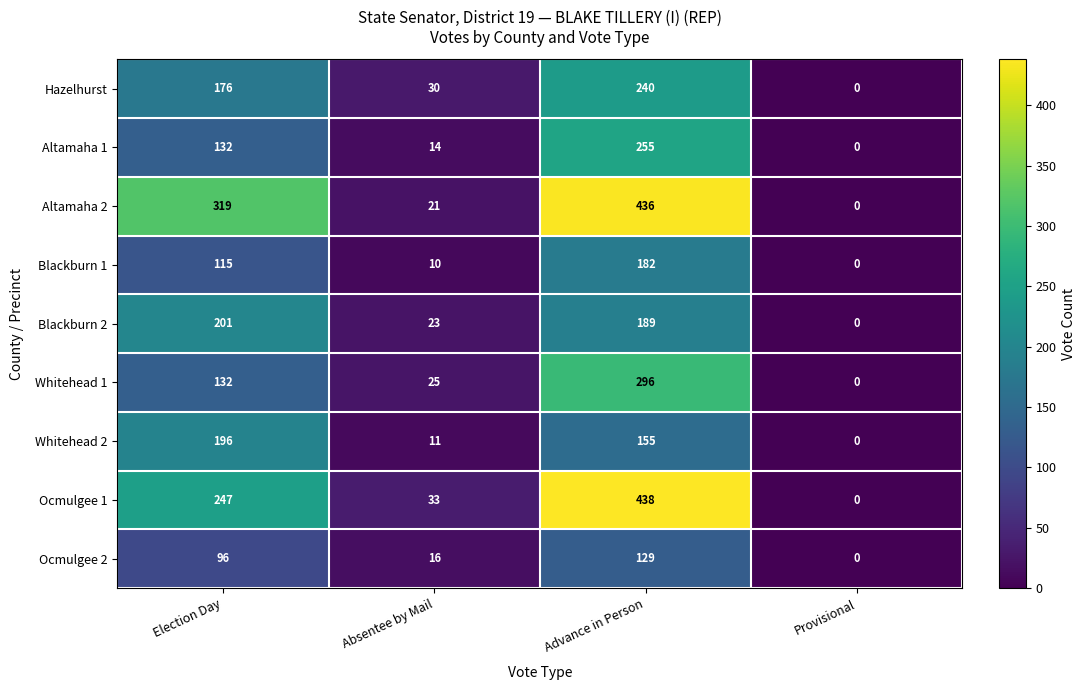

The value of Ocmulgee 2 at Provisional is -70. True or false?

False